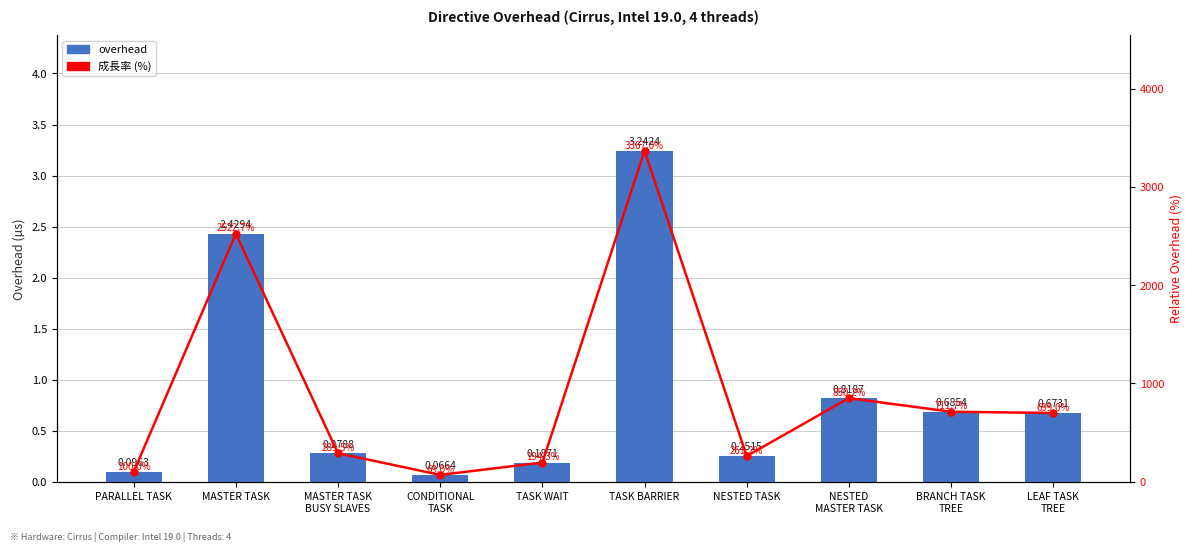

What is the average value of the overhead series?

0.9